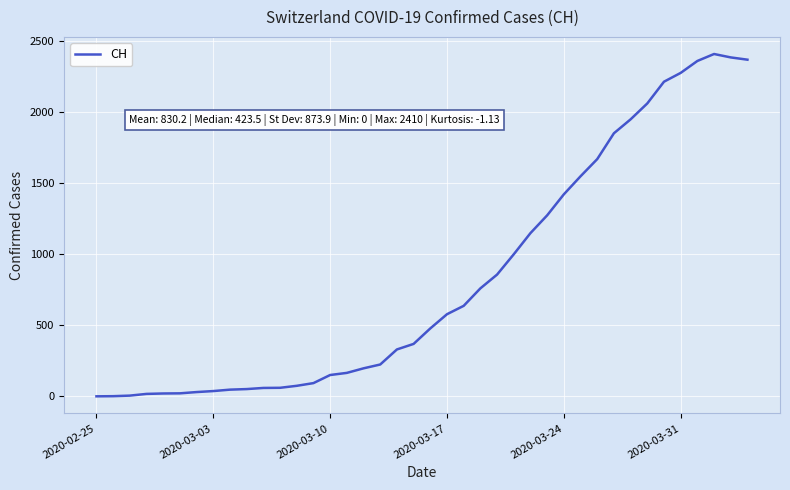

What is the difference between the maximum and minimum values?

2410